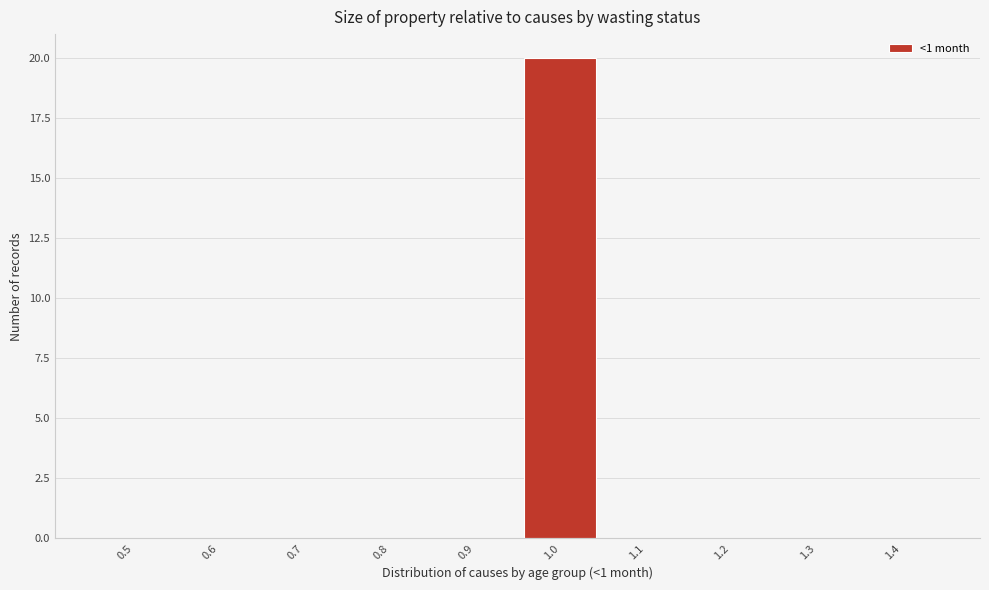

Reading left to right, transcribe all the data shown in this chart.

0.5=0	0.6=0	0.7=0	0.8=0	0.9=0	1.0=20	1.1=0	1.2=0	1.3=0	1.4=0